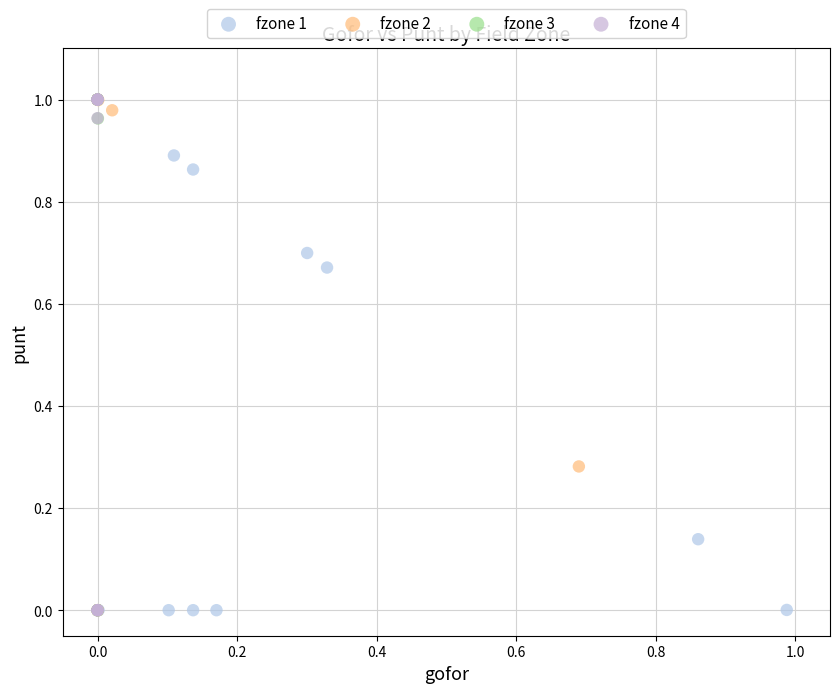

What are all the series names shown in the legend?

fzone 1, fzone 2, fzone 3, fzone 4